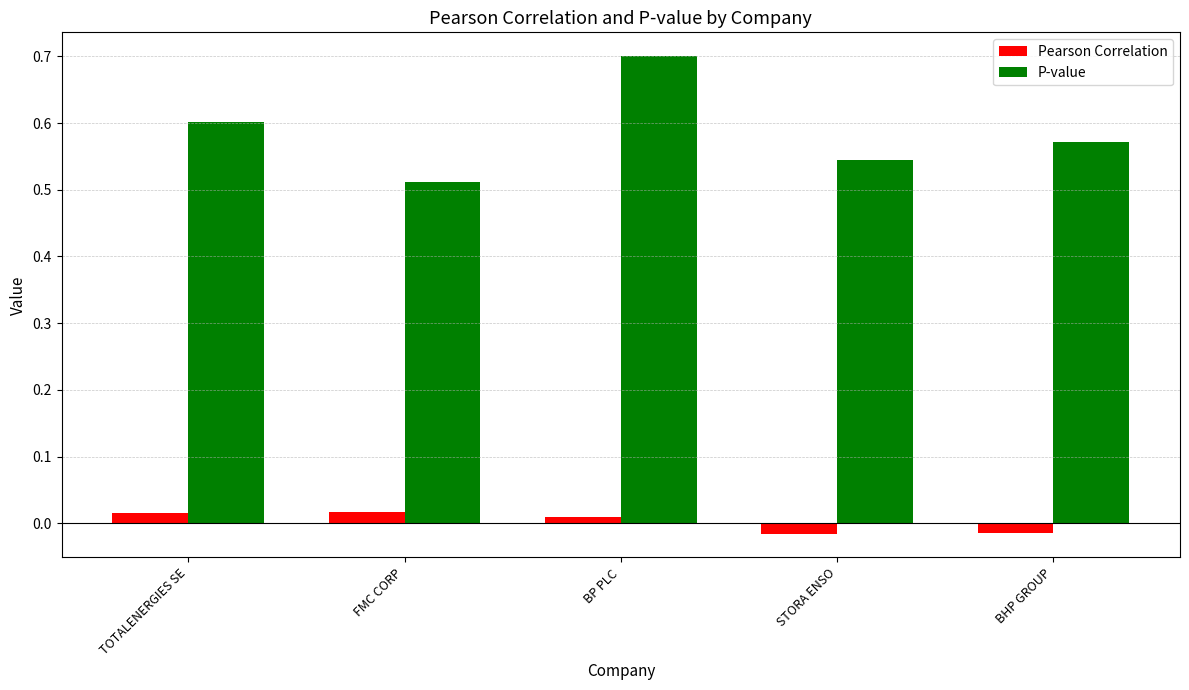

Which series has the largest range (max minus min)?

P-value